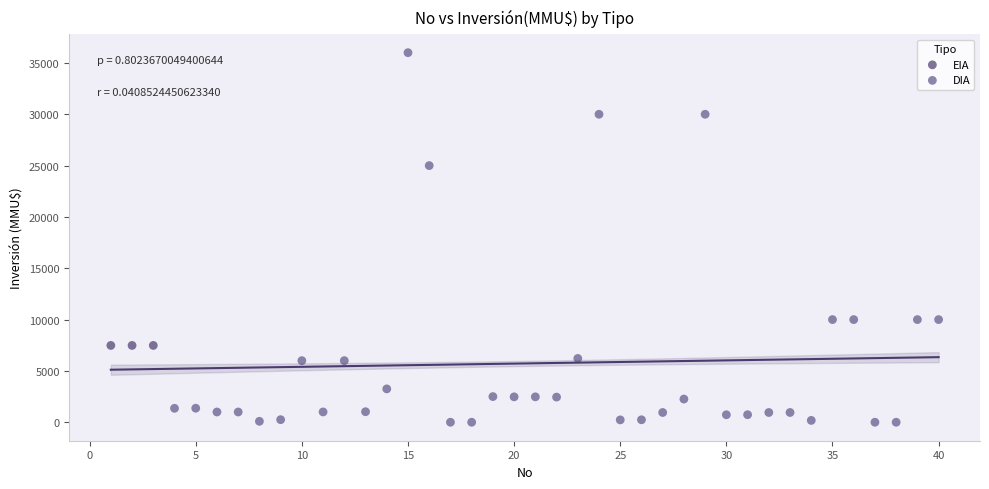

Which series reaches the maximum Y coordinate?

DIA